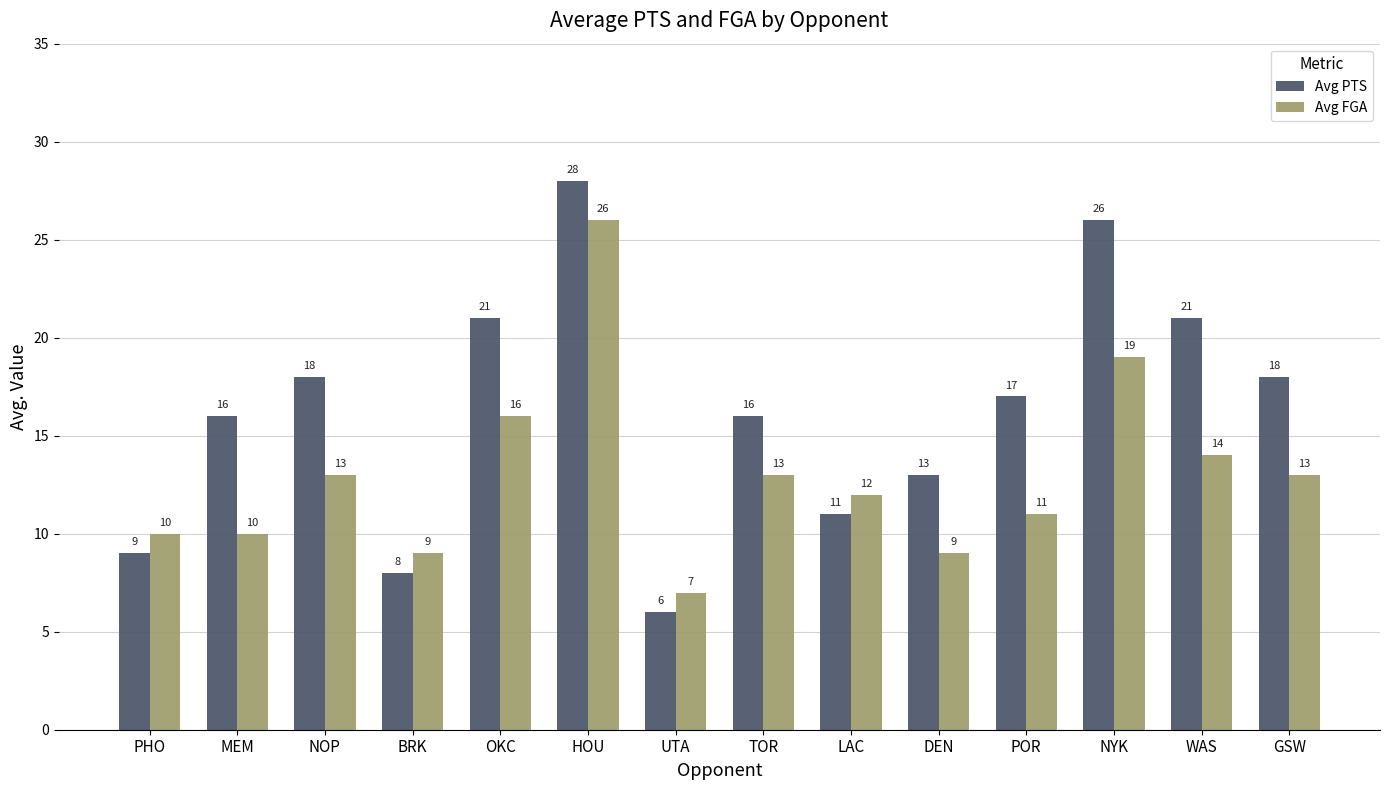

How many bars are there in each group?

2